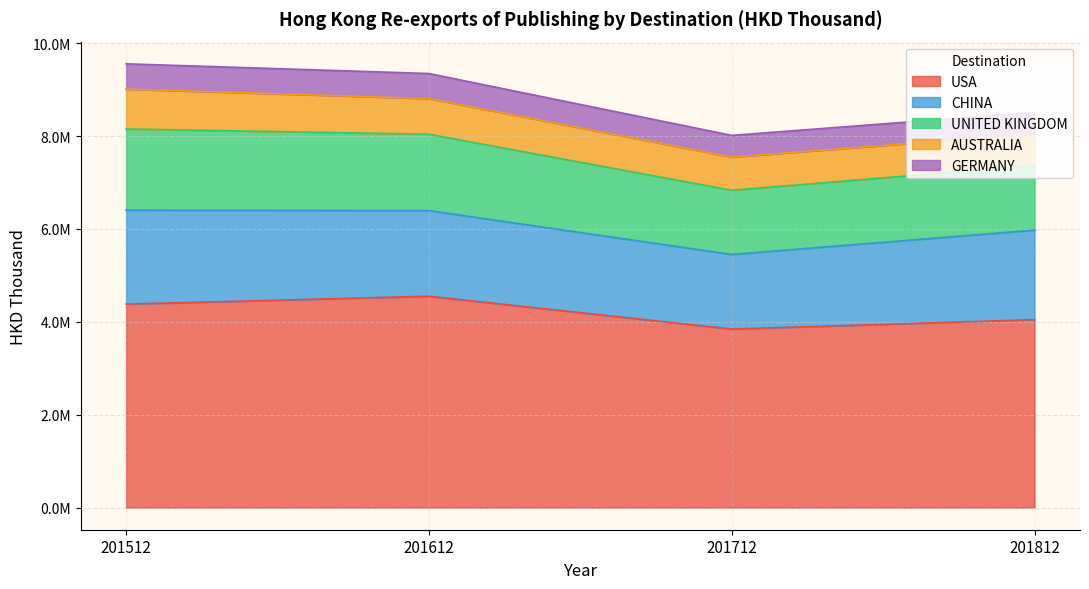

List the series in order of their peak value, highest first.

USA, CHINA, UNITED KINGDOM, AUSTRALIA, GERMANY